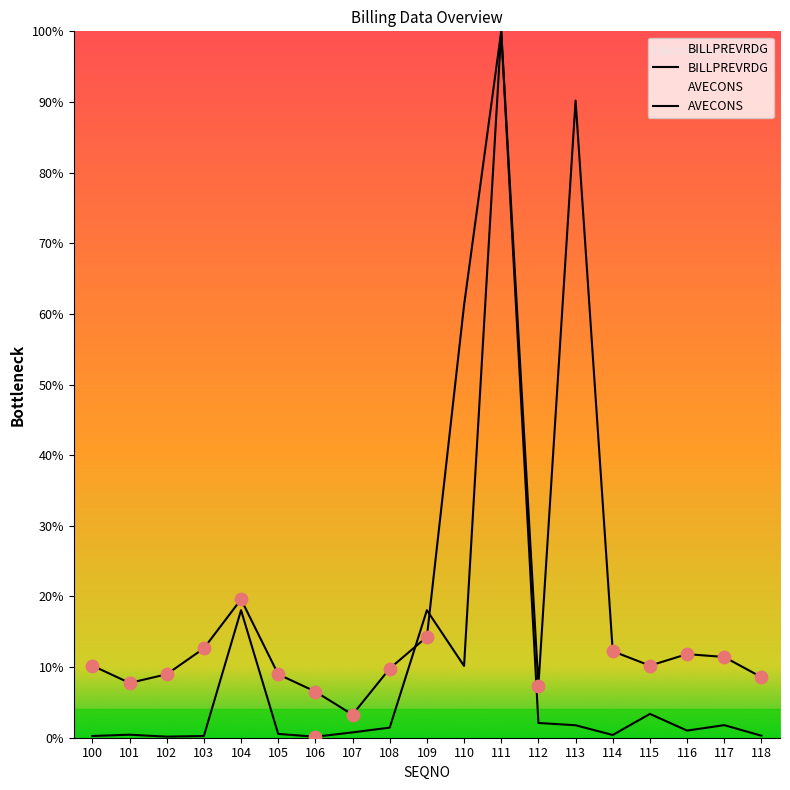

At which category is the sum across all series the highest?

111